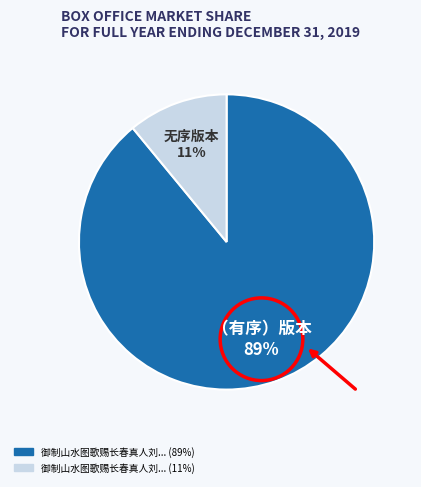

To the nearest percent, what is the average slice percentage?

50%